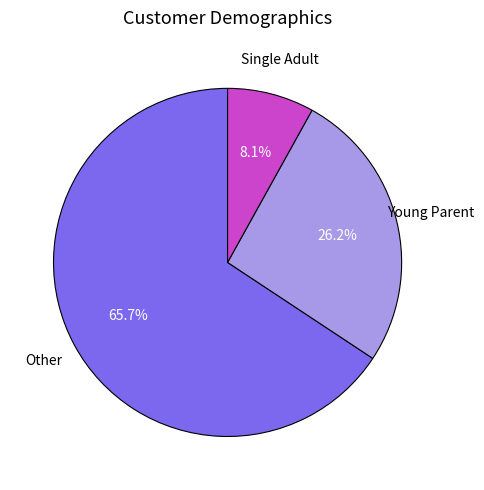

Which has a higher value, Single Adult or Young Parent?

Young Parent